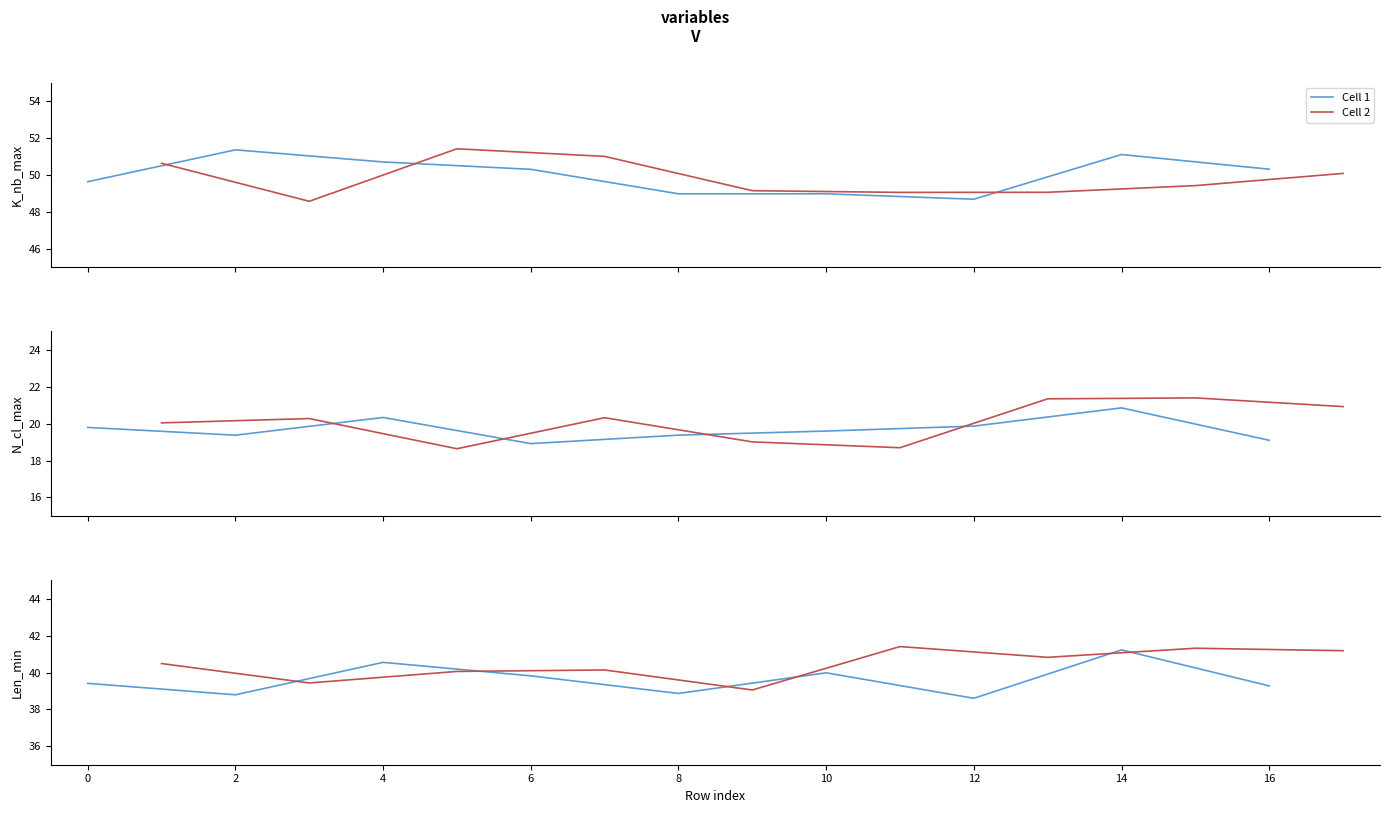

What position from the left is 4?

4